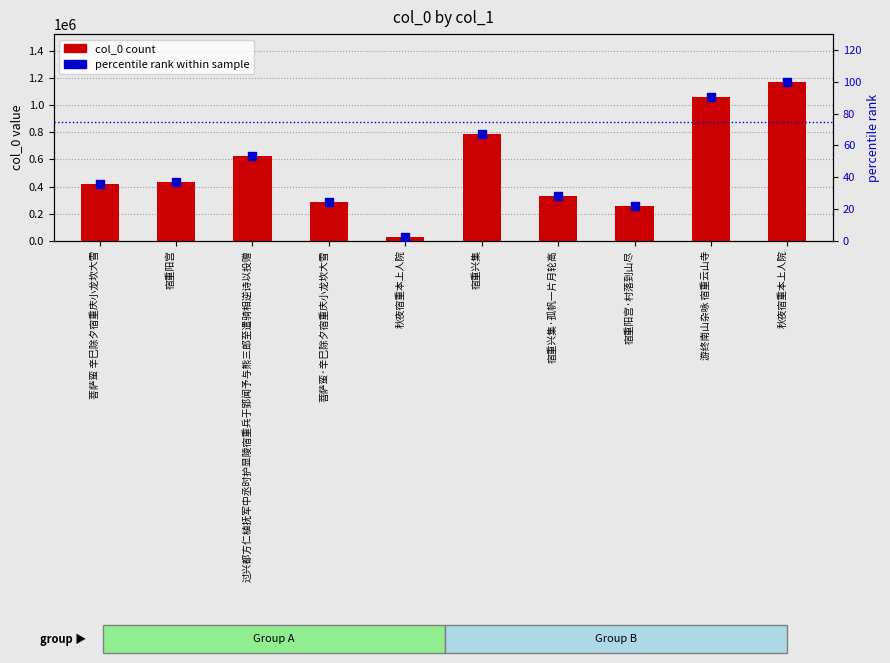

What are all the series names shown in the legend?

col_0 (count), percentile rank